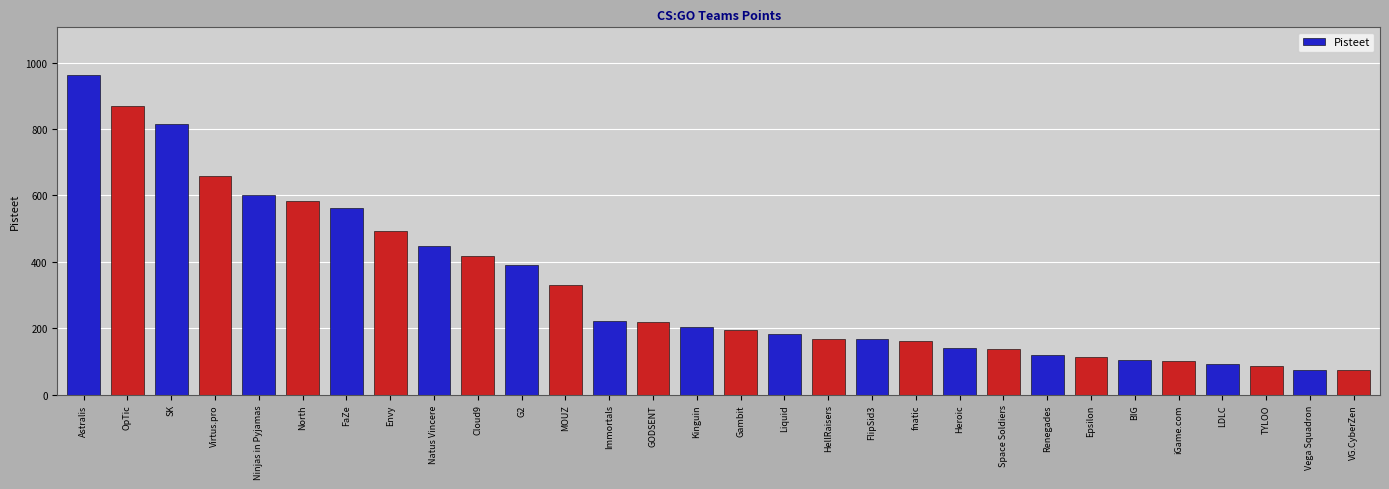

What is the difference between the maximum and minimum values?

889